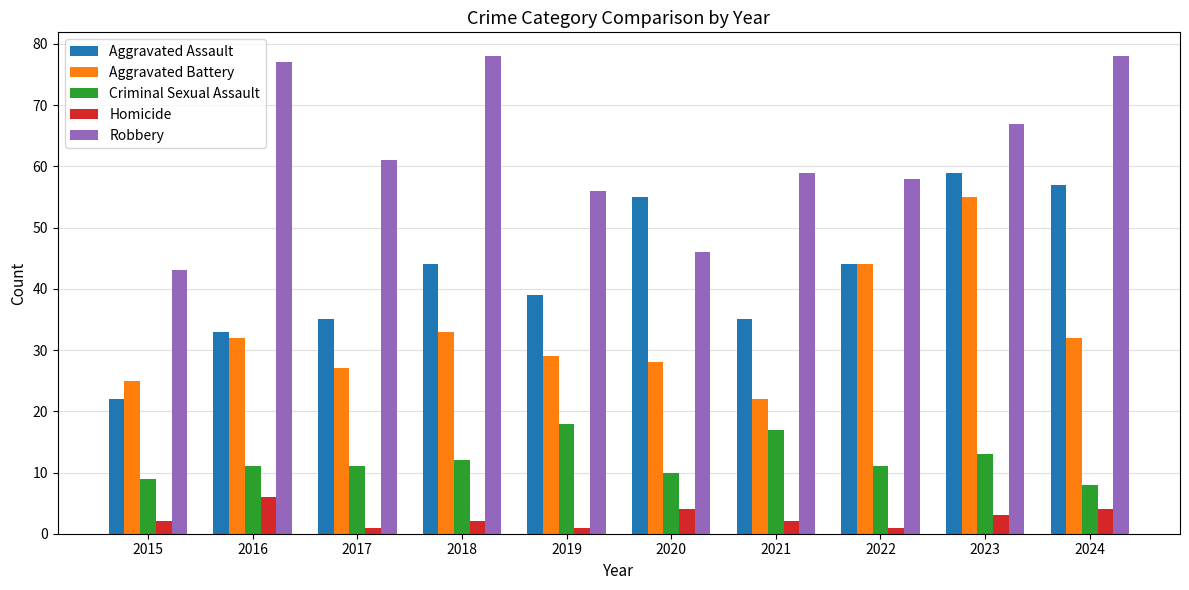

Reading left to right, transcribe all the data shown in this chart.

Aggravated Assault: 2015=22	2016=33	2017=35	2018=44	2019=39	2020=55	2021=35	2022=44	2023=59	2024=57
Aggravated Battery: 2015=25	2016=32	2017=27	2018=33	2019=29	2020=28	2021=22	2022=44	2023=55	2024=32
Criminal Sexual Assault: 2015=9	2016=11	2017=11	2018=12	2019=18	2020=10	2021=17	2022=11	2023=13	2024=8
Homicide: 2015=2	2016=6	2017=1	2018=2	2019=1	2020=4	2021=2	2022=1	2023=3	2024=4
Robbery: 2015=43	2016=77	2017=61	2018=78	2019=56	2020=46	2021=59	2022=58	2023=67	2024=78